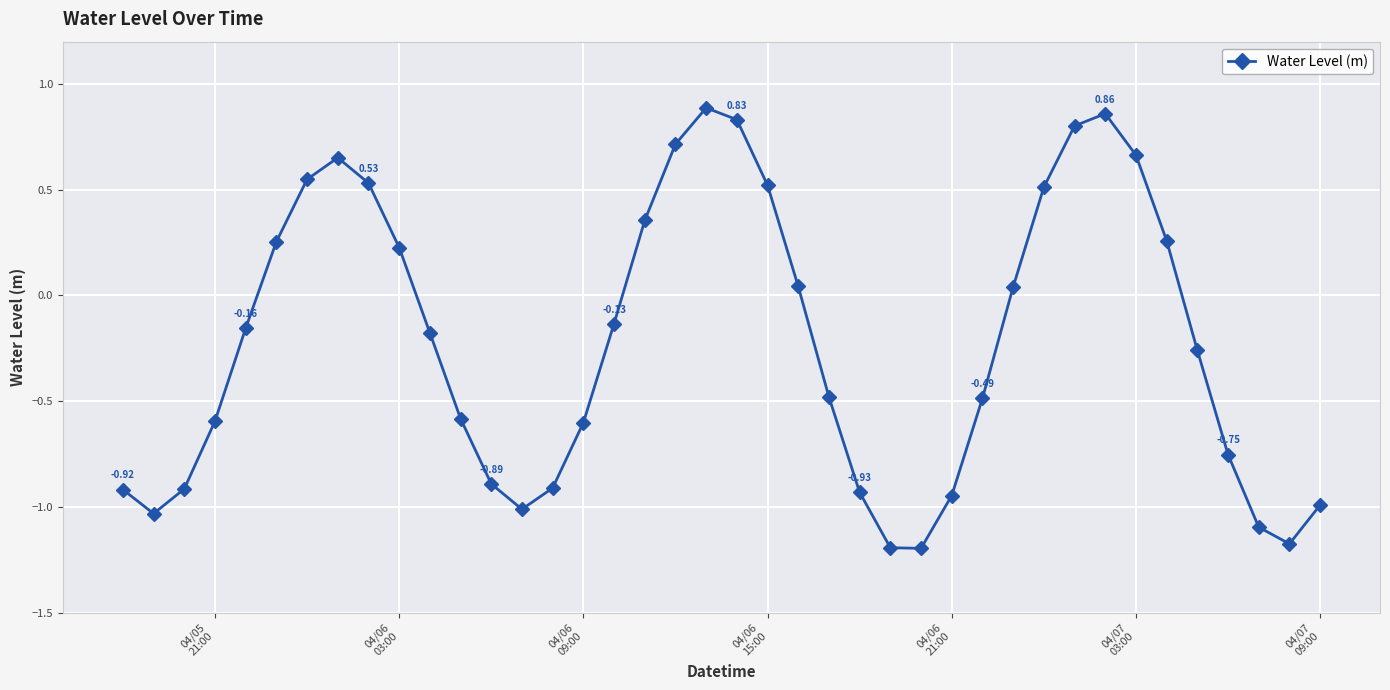

How many points are lower than both their immediate neighbors (excluding endpoints)?

4